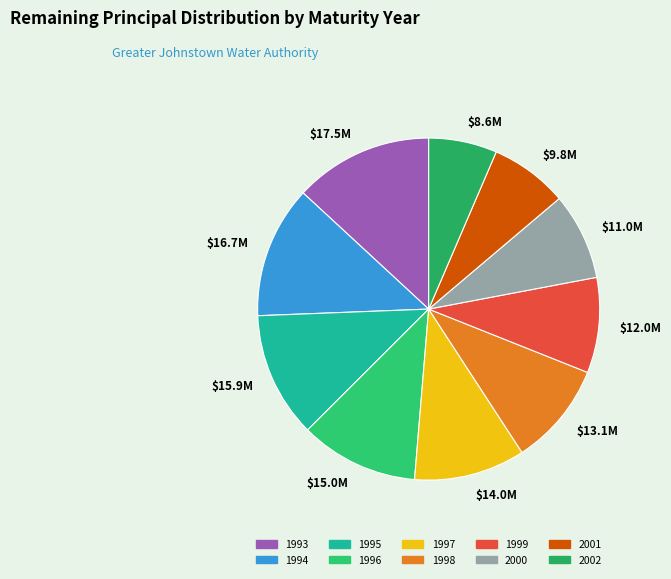

Is there any slice that represents more than half of the pie?

No